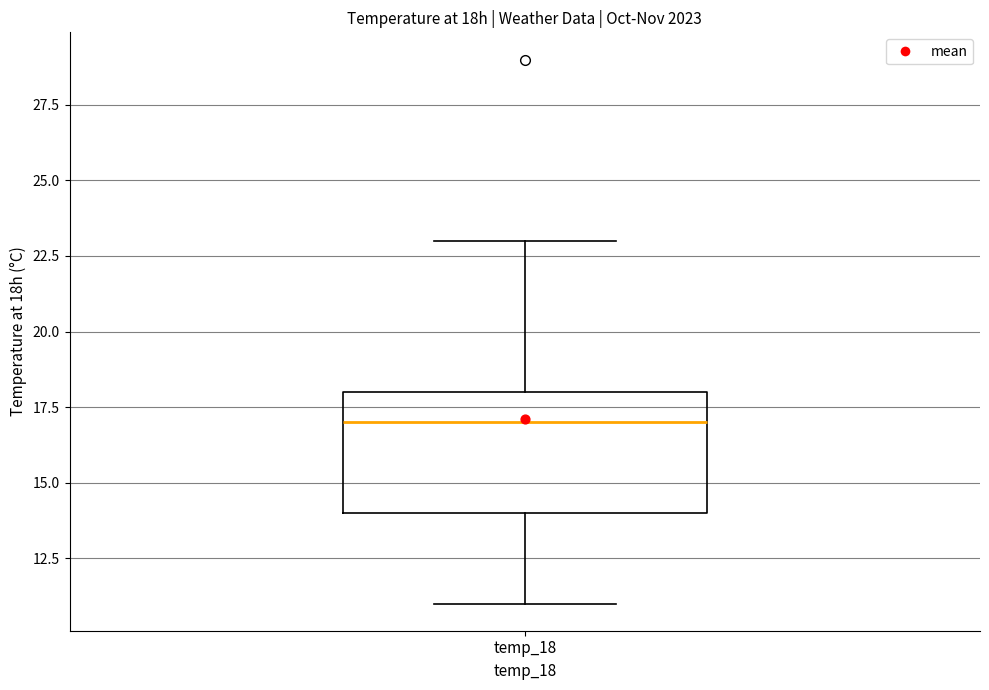

Read this box plot against the y-axis: the position of the median line, the range covered by the box, and the ends of both whiskers. The values are not printed on the chart, so give them approximately, as read against the axis.

median 17, box 14 to 18, whiskers 11 to 23